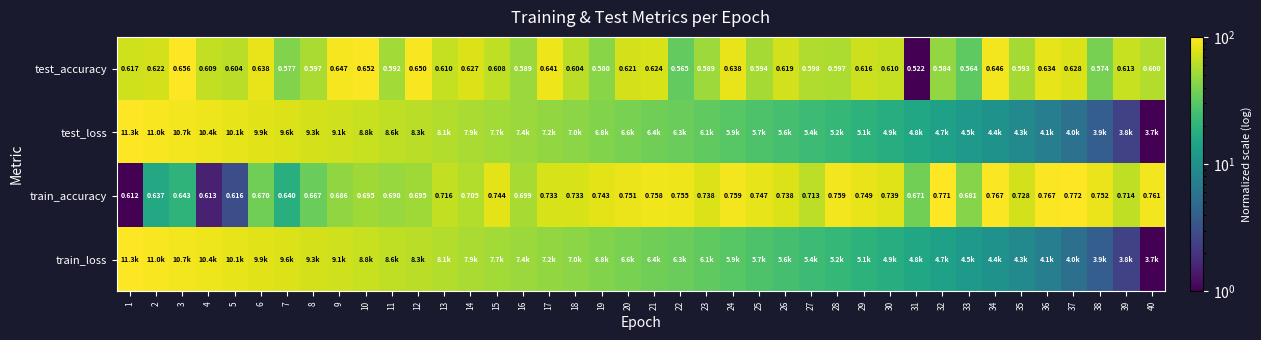

Is the value of test_accuracy at 17 greater than the value of train_accuracy at 16?

No